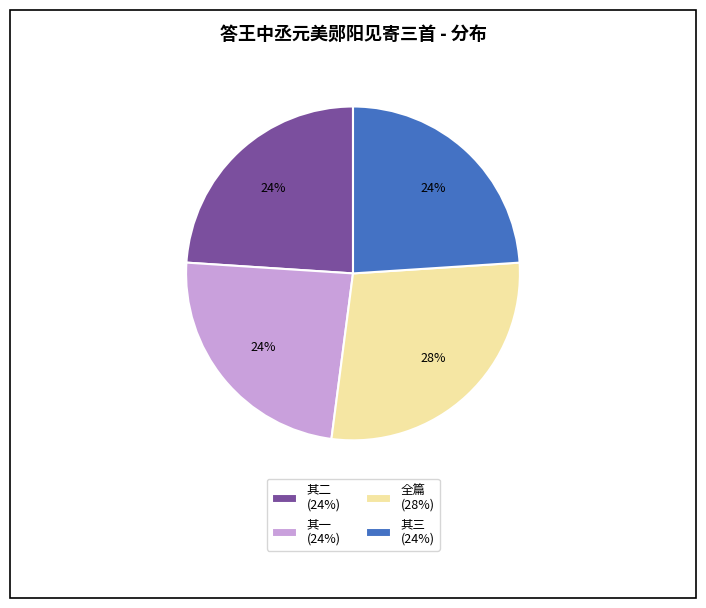

What percentage is the 其二 (24%) slice, to the nearest percent?

24%